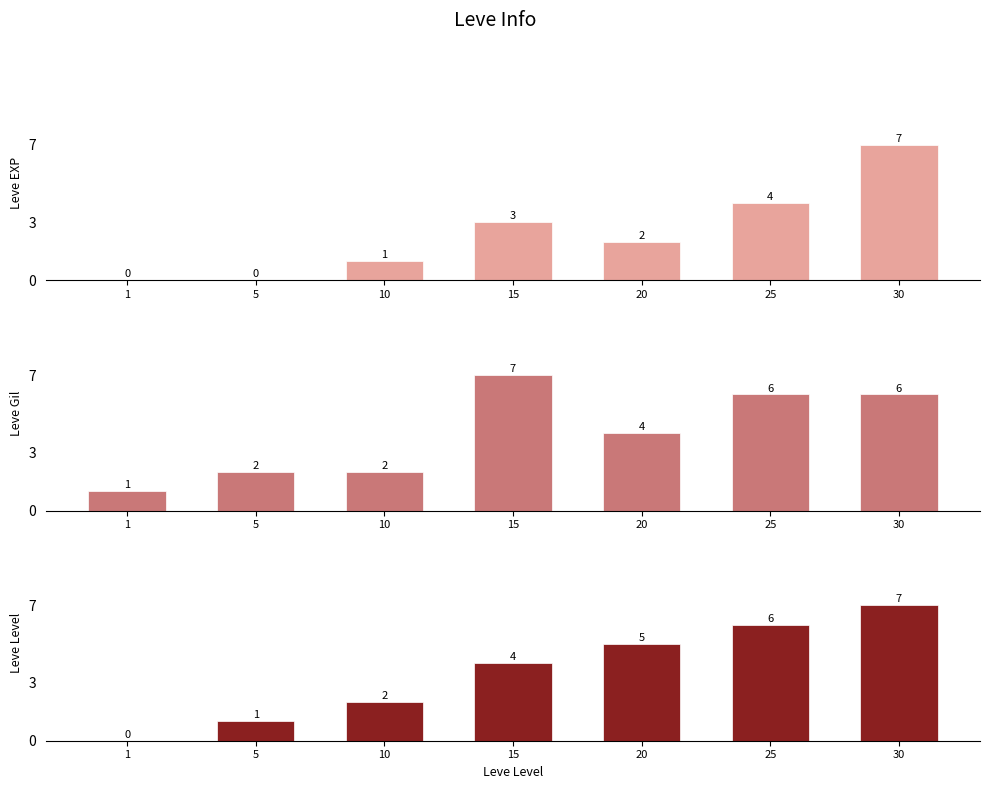

Which series has the largest total across all categories?

Leve Gil